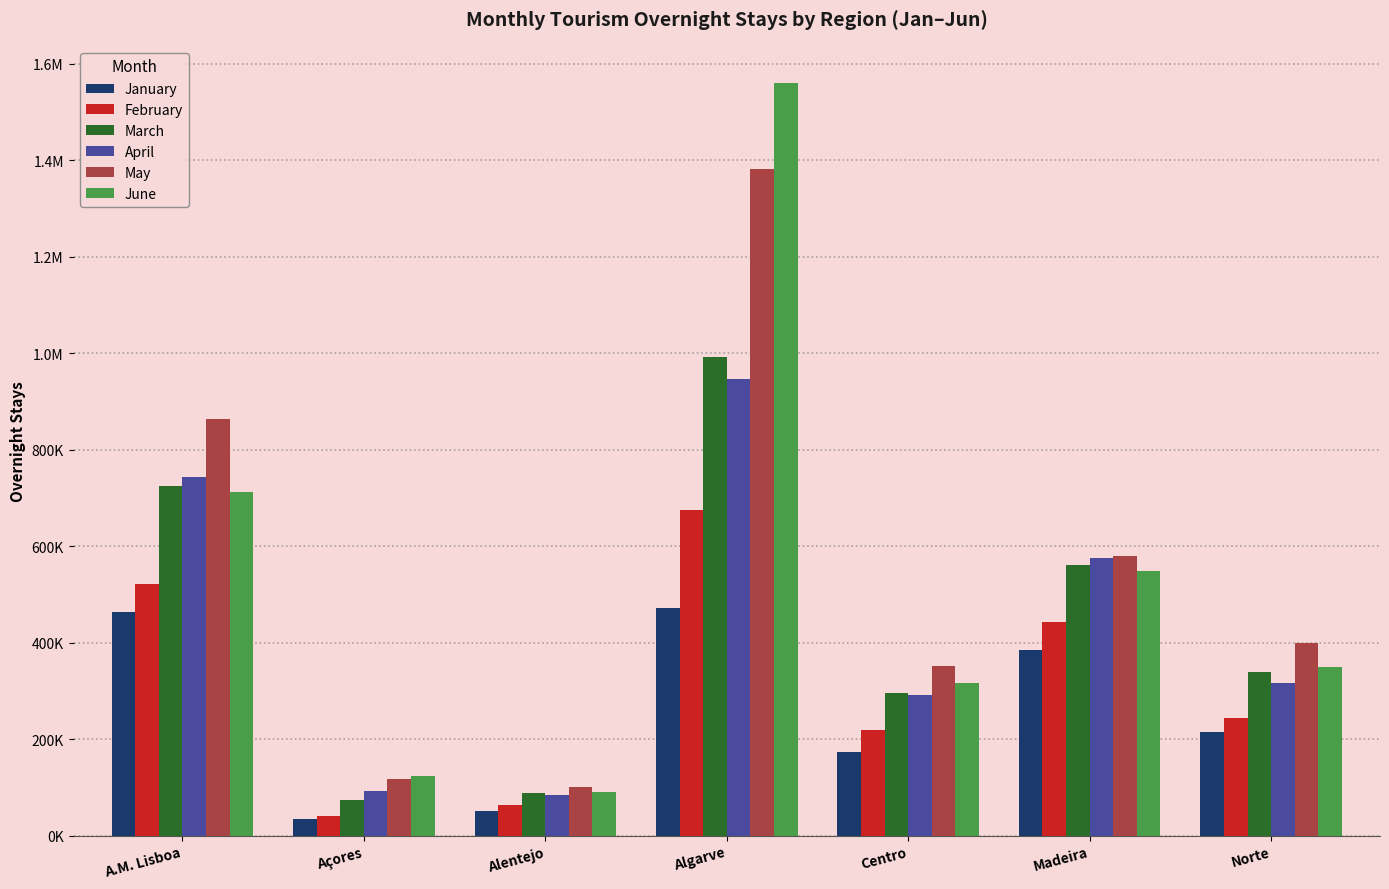

Does the chart contain stacked bars?

No